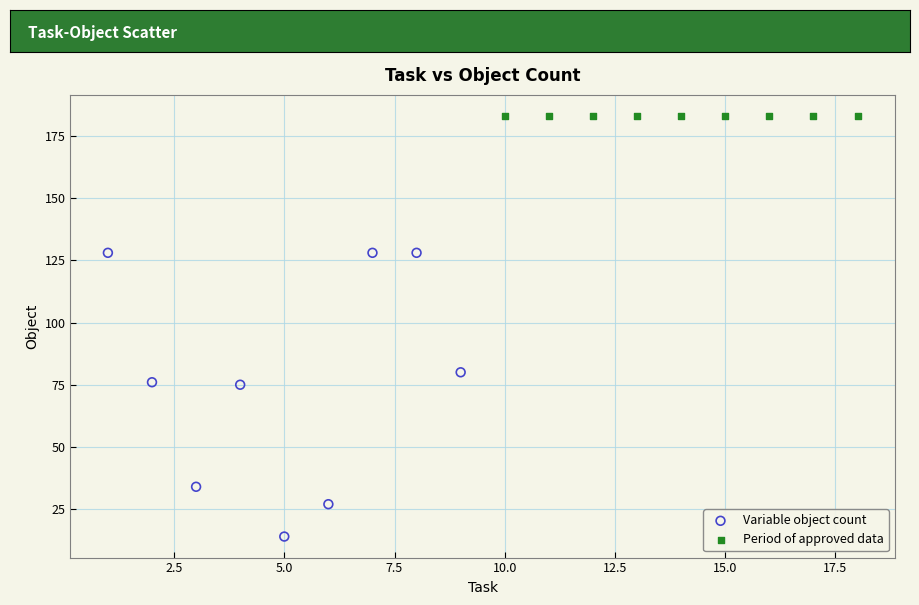

Which series contains the lowest Y value?

Variable object count